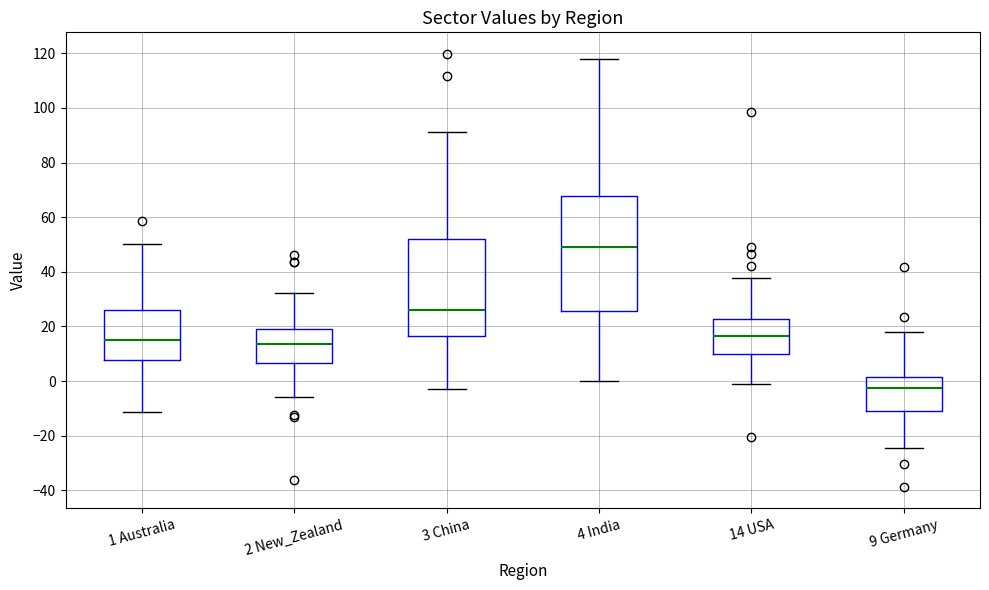

Which box's median line is the lowest?

9 Germany